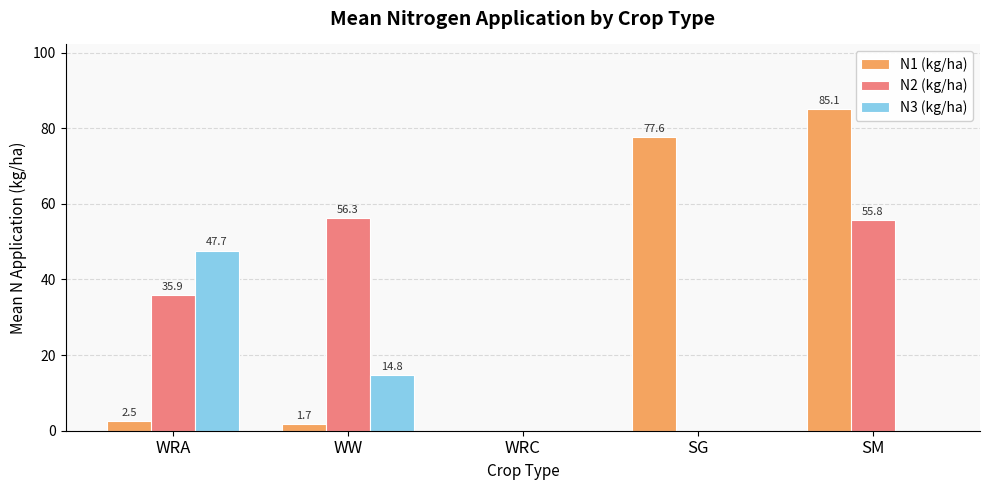

Count the number of data series in this chart.

3